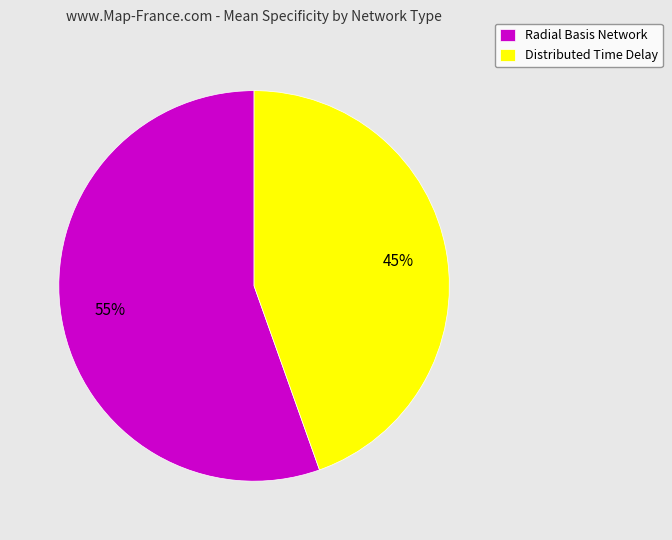

How many slices are in this pie chart?

2